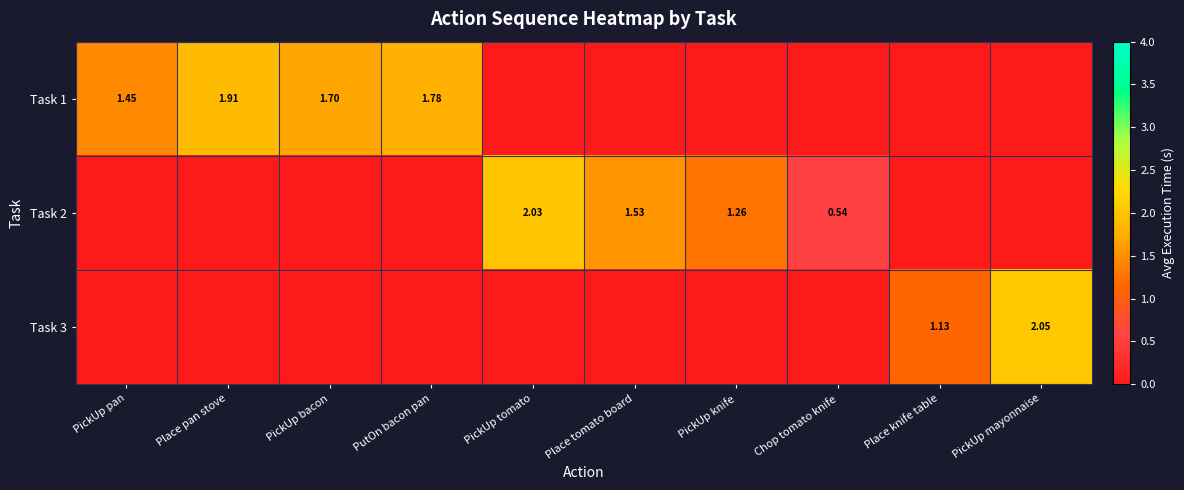

Rank the series at PickUp mayonnaise from highest to lowest value.

Task 3, Task 1, Task 2